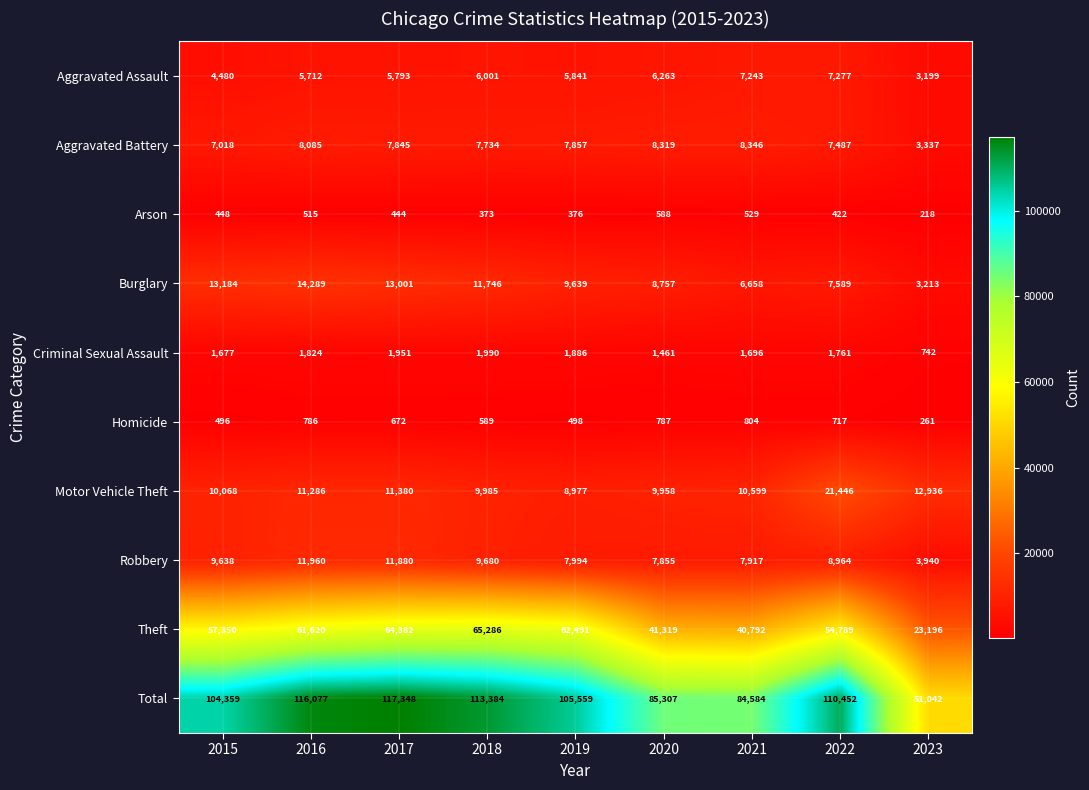

At 2021, list the series in order from largest to smallest.

Total, Theft, Motor Vehicle Theft, Aggravated Battery, Robbery, Aggravated Assault, Burglary, Criminal Sexual Assault, Homicide, Arson